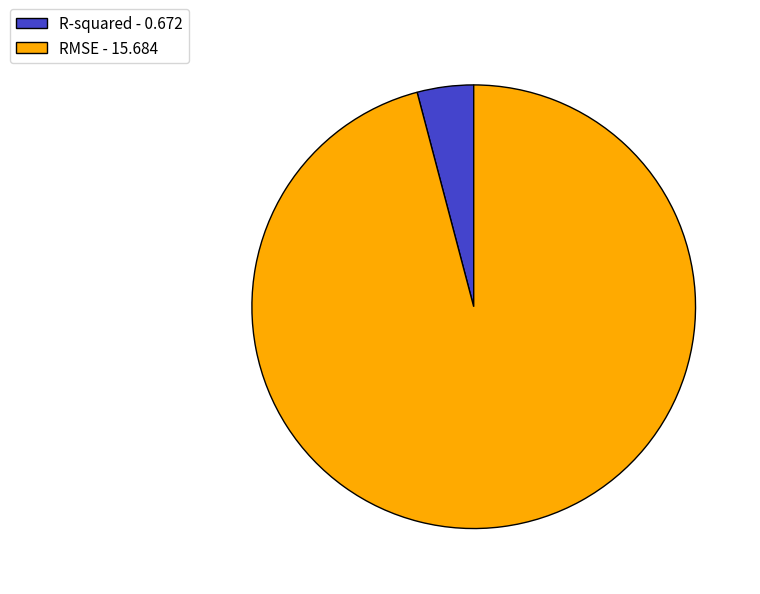

Do RMSE - 15.684 and R-squared - 0.672 together represent more than half of the pie?

Yes